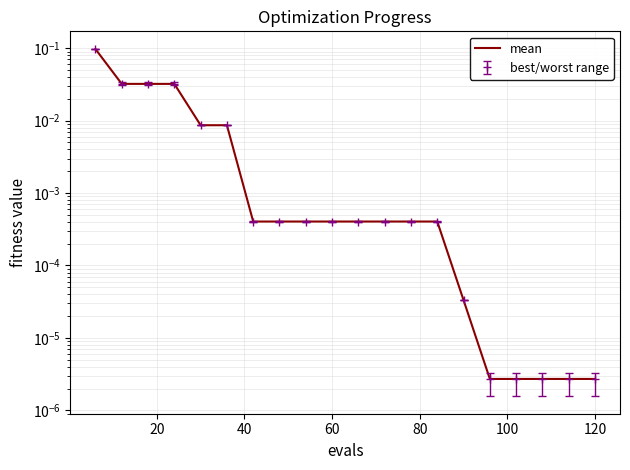

How many series are shown in this chart?

1